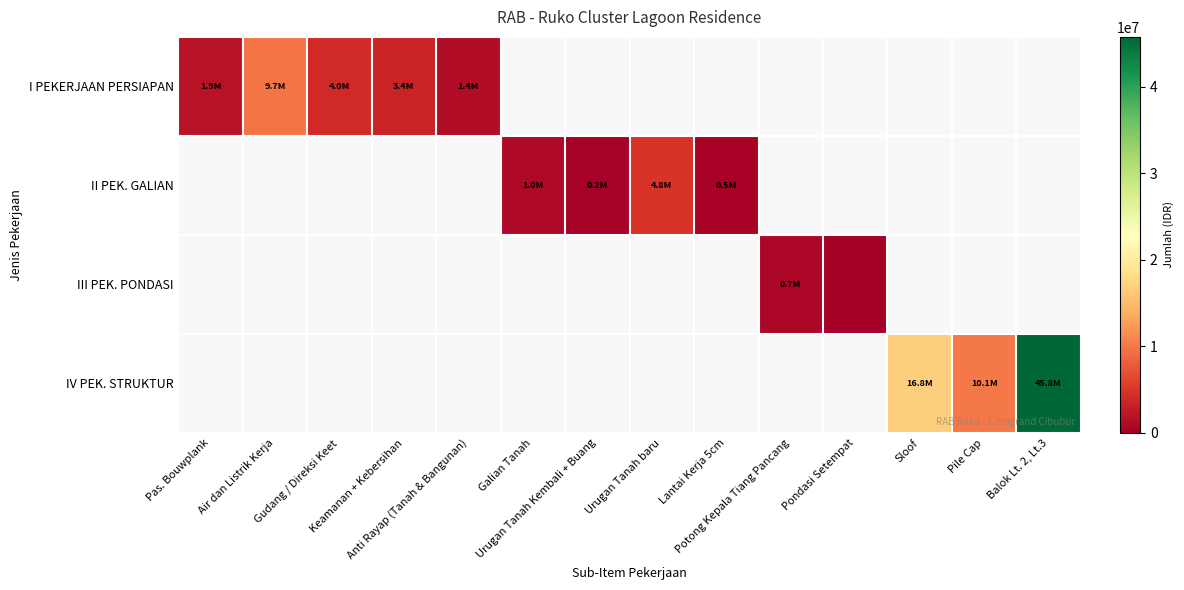

Which category has the highest value in the I PEKERJAAN PERSIAPAN series?

Air dan Listrik Kerja